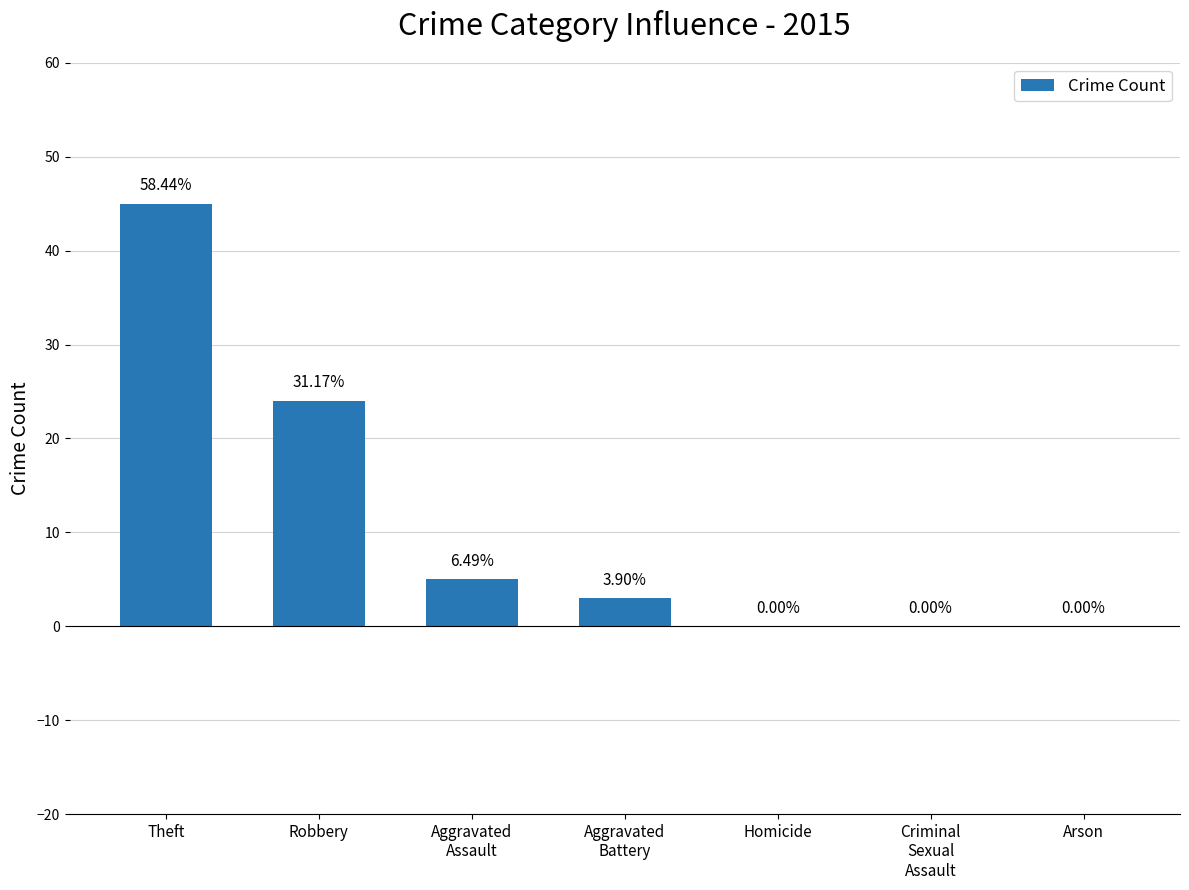

True or false: the data shows -28 at Criminal
Sexual
Assault.

False